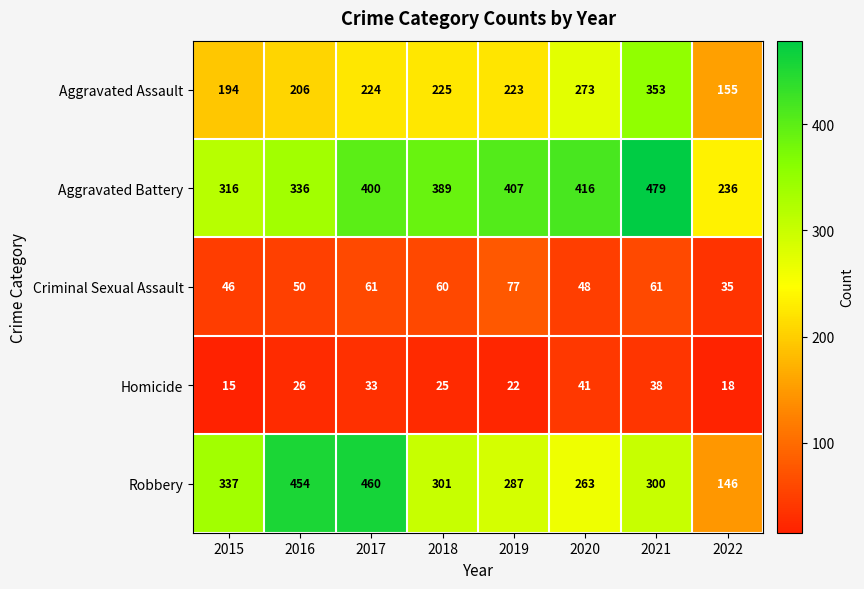

At how many categories does at least one series exceed 168?

8